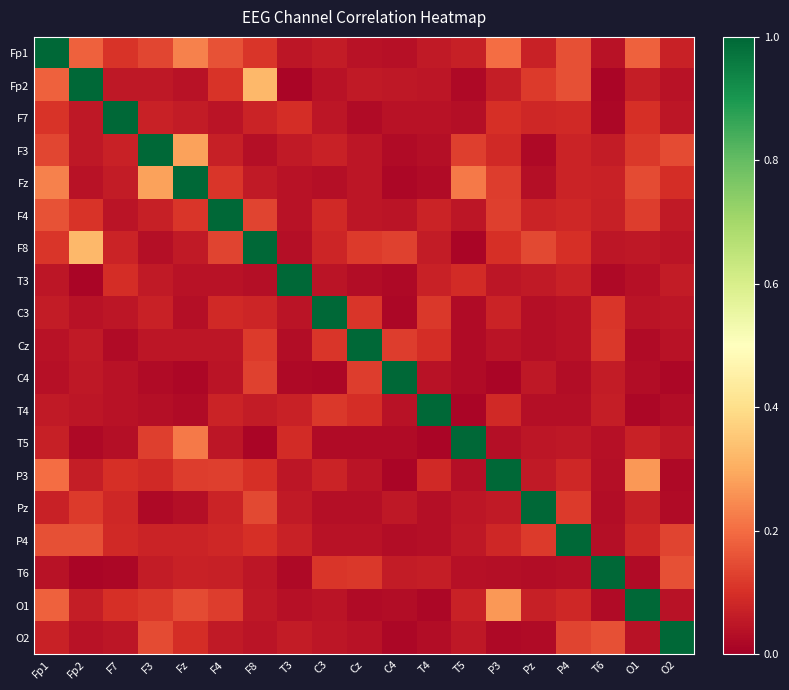

Rank the series by their maximum value, from lowest to highest.

Fp1, Fp2, F7, F3, Fz, F4, F8, T3, C3, Cz, C4, T4, T5, P3, Pz, P4, T6, O1, O2